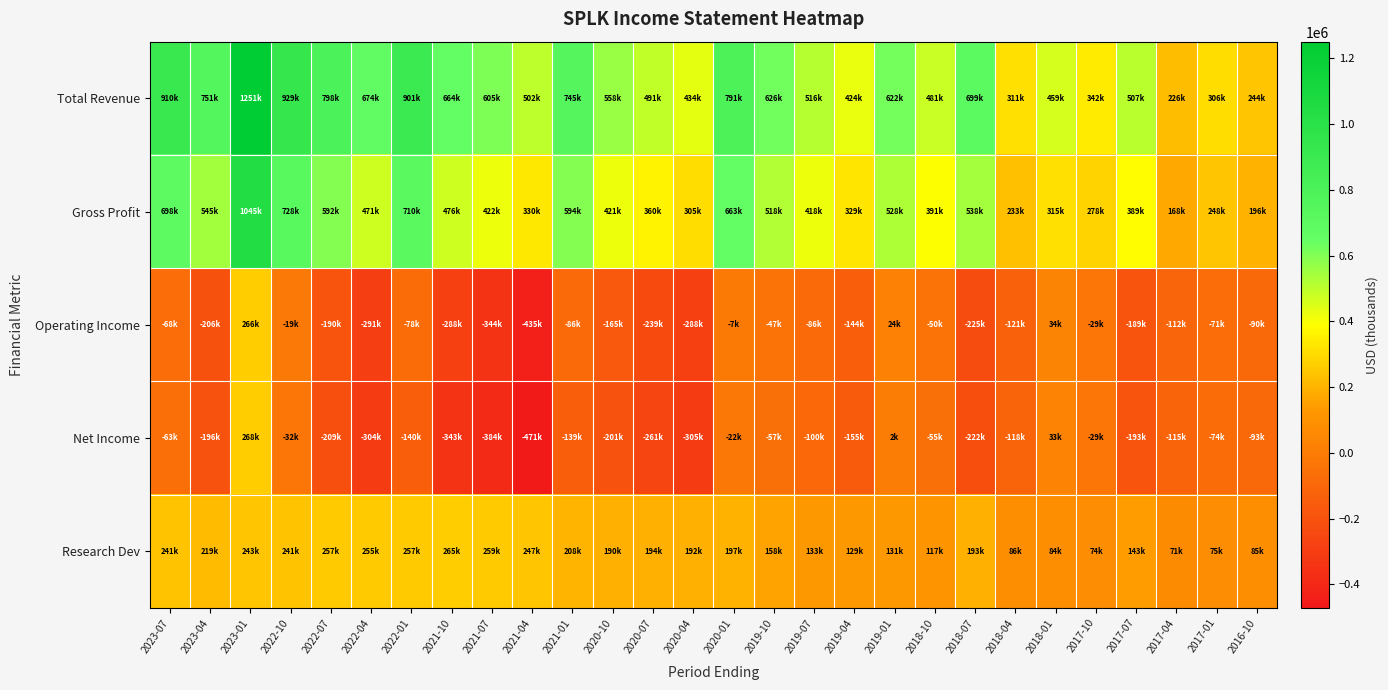

Reading left to right, transcribe all the data shown in this chart.

Total Revenue: 2023-07=910600	2023-04=751500	2023-01=1251100	2022-10=929800	2022-07=798800	2022-04=674100	2022-01=901100	2021-10=664800	2021-07=605700	2021-04=502100	2021-01=745100	2020-10=558600	2020-07=491700	2020-04=434100	2020-01=791200	2019-10=626300	2019-07=516600	2019-04=424900	2019-01=622100	2018-10=481000	2018-07=699900	2018-04=311600	2018-01=459700	2017-10=342500	2017-07=507000	2017-04=226800	2017-01=306500	2016-10=244800
Gross Profit: 2023-07=698600	2023-04=545600	2023-01=1045800	2022-10=728000	2022-07=592000	2022-04=471900	2022-01=710700	2021-10=476500	2021-07=422300	2021-04=330200	2021-01=594900	2020-10=421800	2020-07=360100	2020-04=305500	2020-01=663400	2019-10=518500	2019-07=418300	2019-04=329100	2019-01=528400	2018-10=391800	2018-07=538200	2018-04=233600	2018-01=315600	2017-10=278300	2017-07=389000	2017-04=168600	2017-01=248200	2016-10=196100
Operating Income: 2023-07=-68500	2023-04=-206600	2023-01=266100	2022-10=-19800	2022-07=-190100	2022-04=-291700	2022-01=-78700	2021-10=-288300	2021-07=-344500	2021-04=-435300	2021-01=-86600	2020-10=-165500	2020-07=-239400	2020-04=-288600	2020-01=-7800	2019-10=-47500	2019-07=-86900	2019-04=-144900	2019-01=24200	2018-10=-50000	2018-07=-225400	2018-04=-121500	2018-01=34400	2017-10=-29900	2017-07=-189800	2017-04=-112600	2017-01=-71100	2016-10=-90900
Net Income: 2023-07=-63200	2023-04=-196400	2023-01=268800	2022-10=-32600	2022-07=-209700	2022-04=-304300	2022-01=-140800	2021-10=-343300	2021-07=-384000	2021-04=-471000	2021-01=-139500	2020-10=-201500	2020-07=-261300	2020-04=-305600	2020-01=-22700	2019-10=-57600	2019-07=-100900	2019-04=-155400	2019-01=2100	2018-10=-55700	2018-07=-222000	2018-04=-118500	2018-01=33200	2017-10=-29700	2017-07=-193700	2017-04=-115100	2017-01=-74200	2016-10=-93500
Research Dev: 2023-07=241600	2023-04=219600	2023-01=243000	2022-10=241400	2022-07=257100	2022-04=255700	2022-01=257500	2021-10=265100	2021-07=259700	2021-04=247200	2021-01=208400	2020-10=190200	2020-07=194400	2020-04=192100	2020-01=197500	2019-10=158700	2019-07=133900	2019-04=129000	2019-01=131200	2018-10=117700	2018-07=193100	2018-04=86400	2018-01=84000	2017-10=74100	2017-07=143100	2017-04=71300	2017-01=75600	2016-10=85700